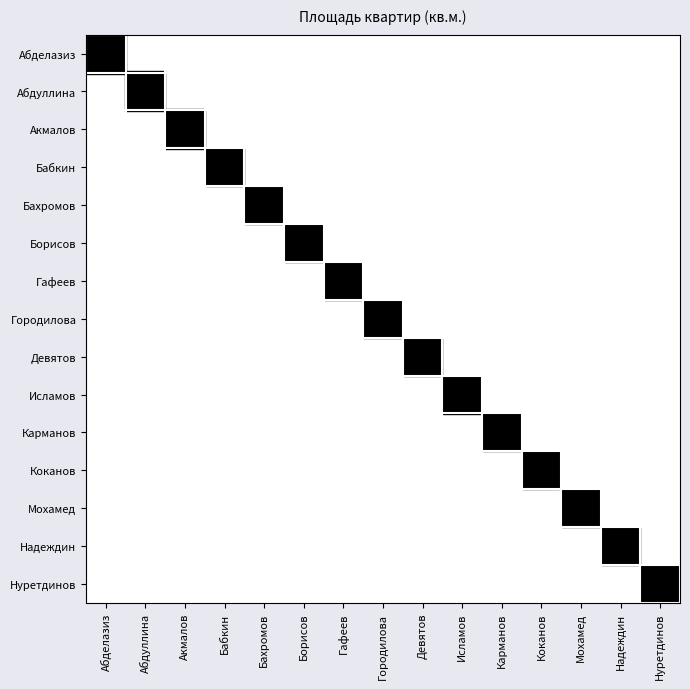

At which category is the sum across all series the highest?

Абделазиз